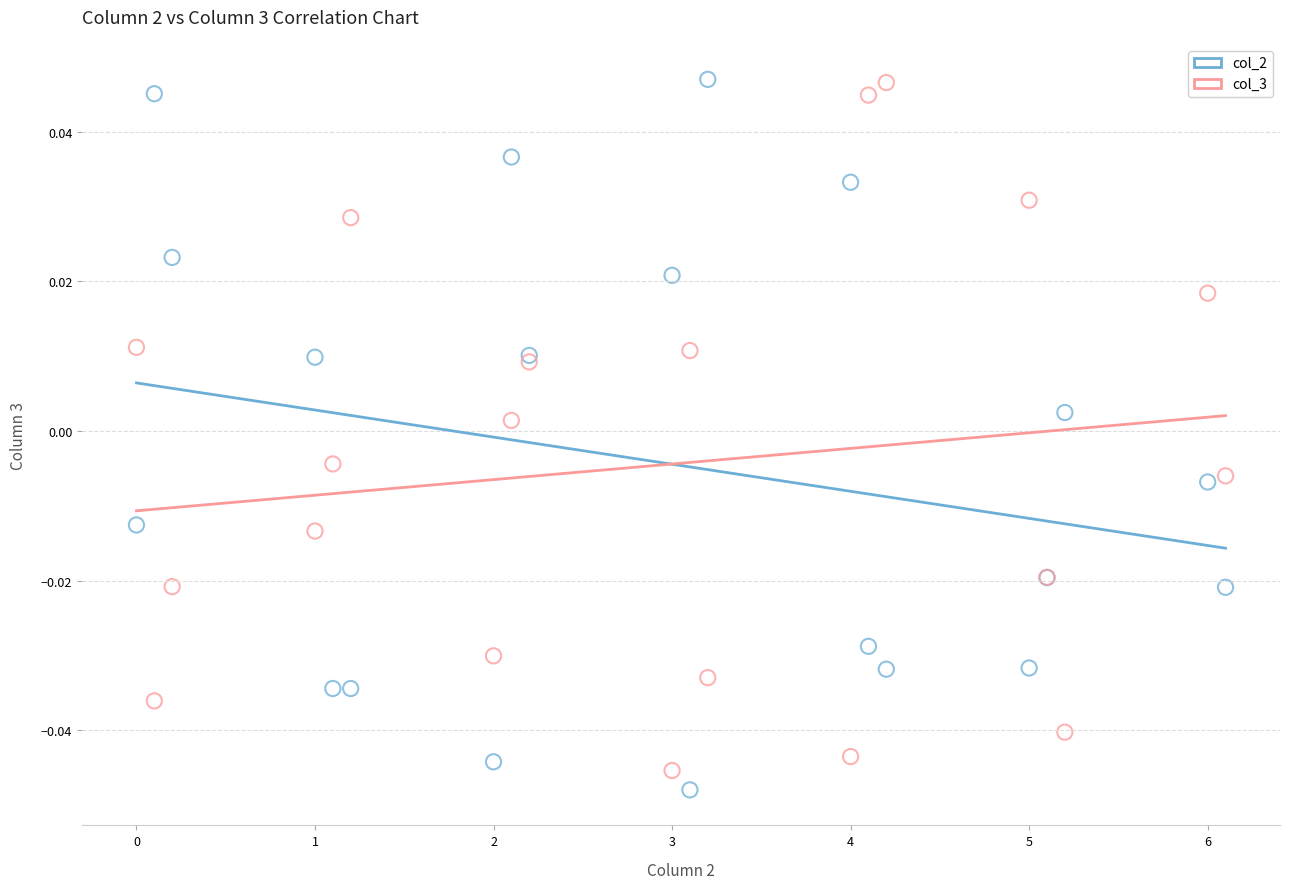

Which series contains the lowest Y value?

col_2